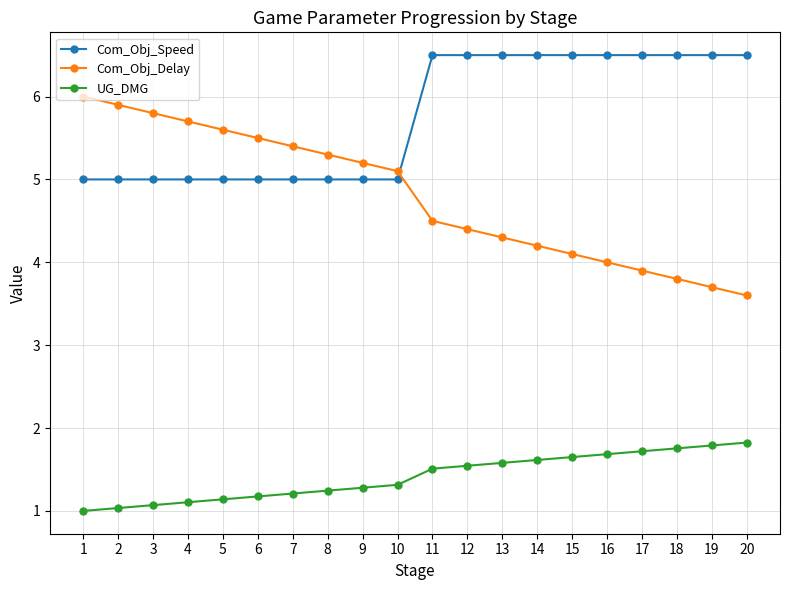

What is the total value across all series at 7?

11.6